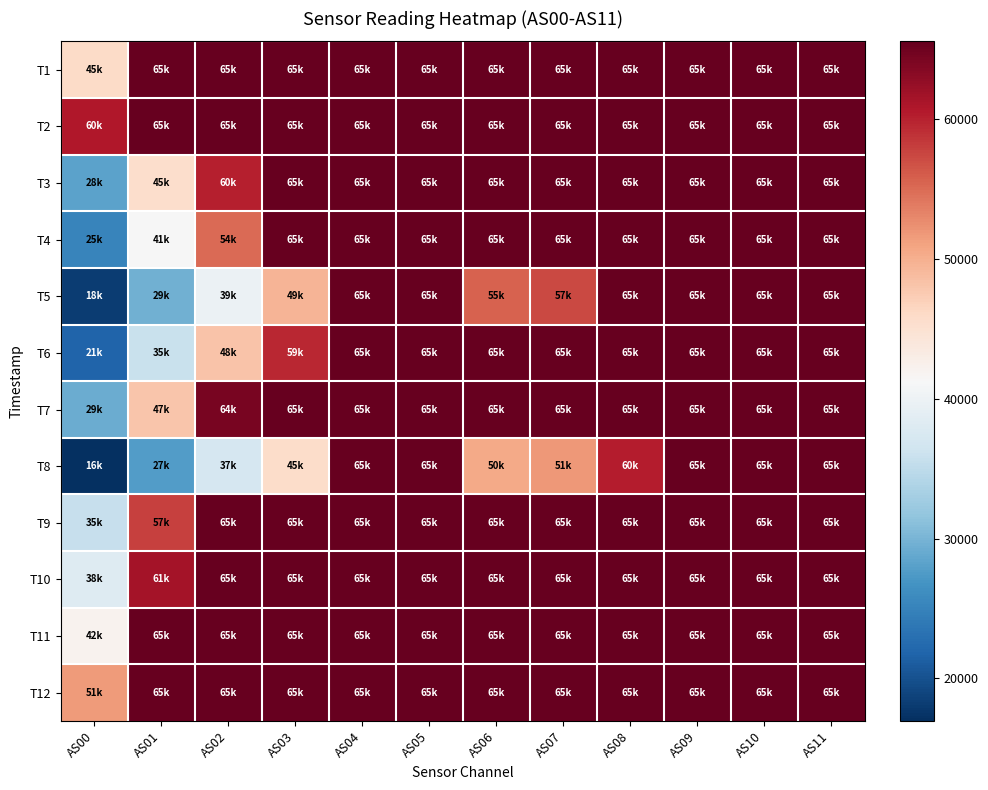

List the series in order of their peak value, lowest first.

T1, T2, T3, T4, T5, T6, T7, T8, T9, T10, T11, T12